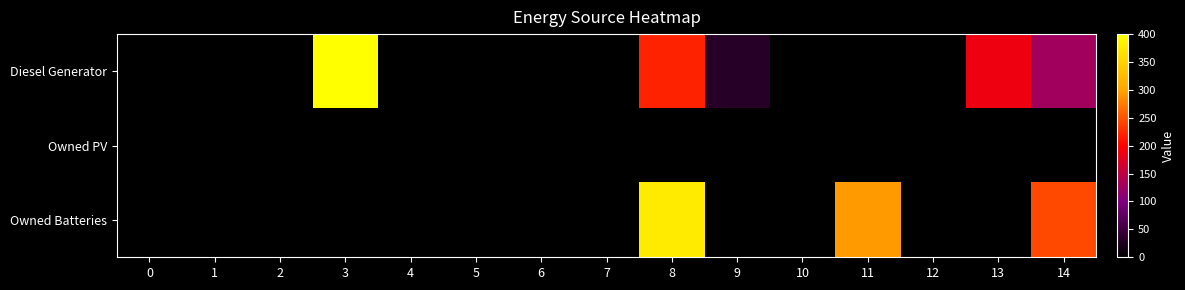

Count the number of categories in the chart.

15